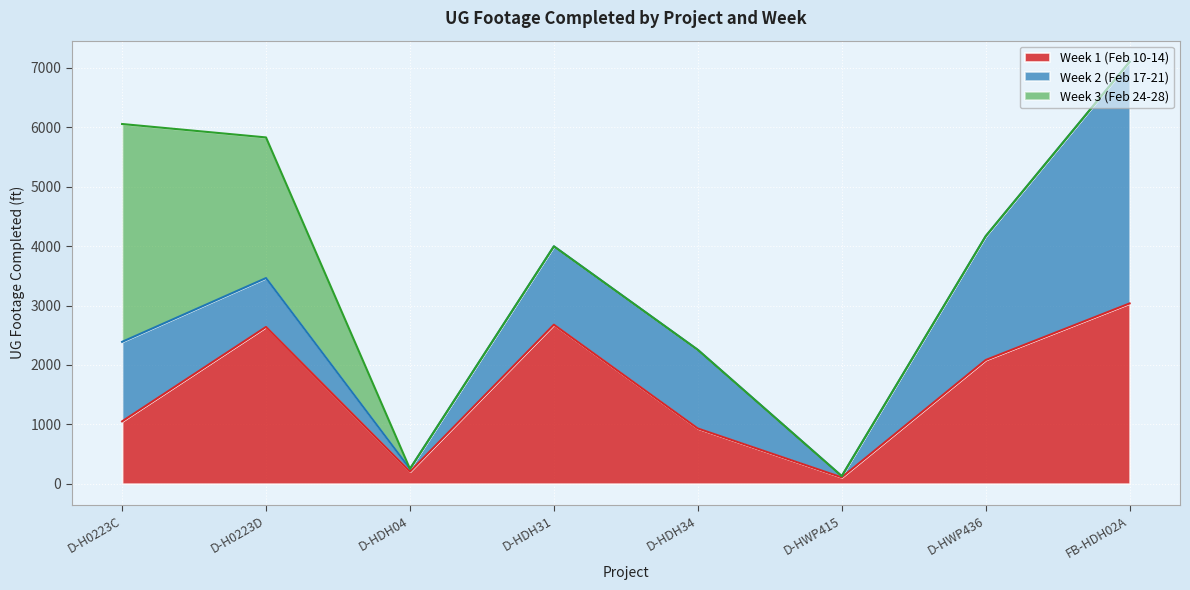

What is the value of the Week 1 (Feb 10-14) point at the 6th from the left?

106